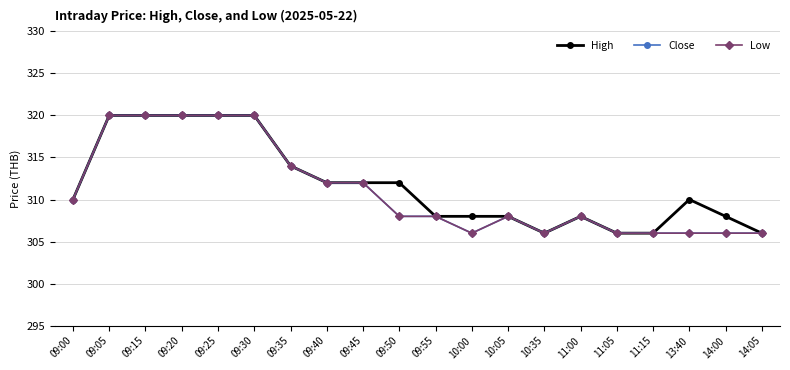

At which category does Close reach its first local valley?

10:00